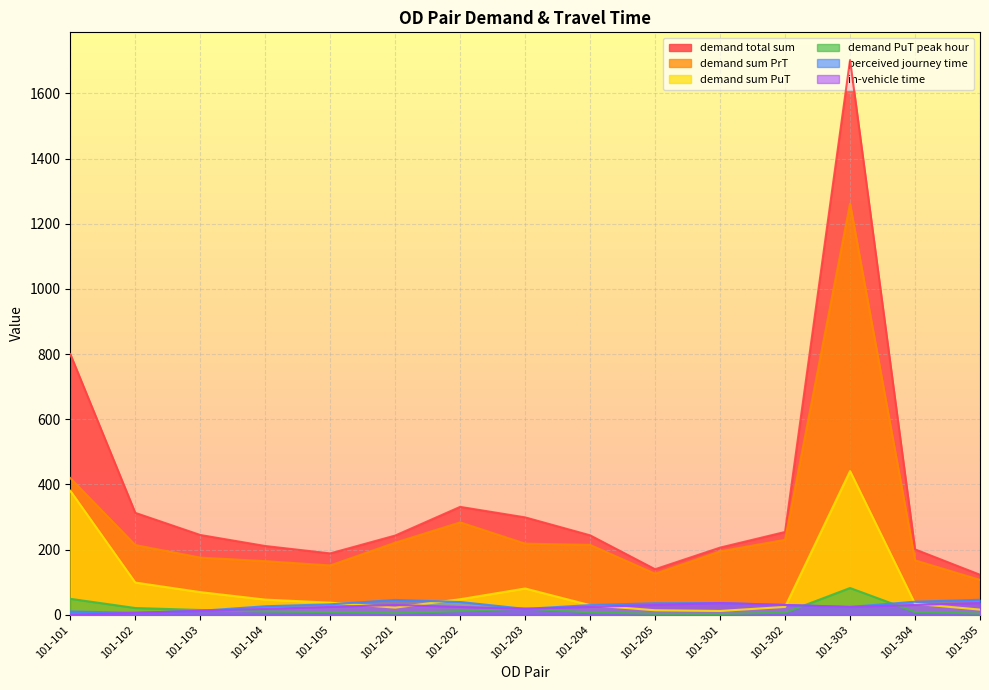

Rank the categories by demand PuT peak hour value from lowest to highest.

101-301, 101-205, 101-305, 101-201, 101-302, 101-204, 101-105, 101-304, 101-104, 101-202, 101-103, 101-203, 101-102, 101-101, 101-303